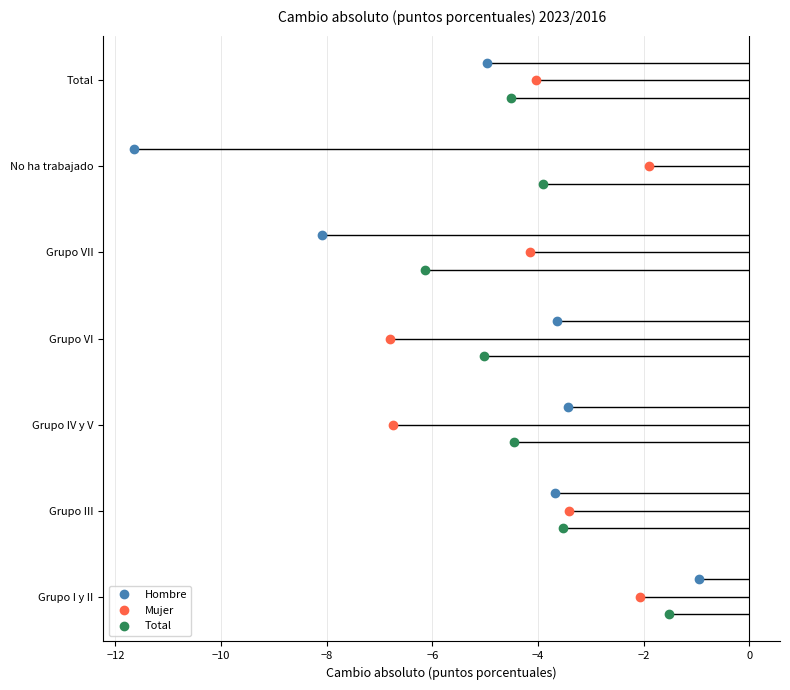

What is the difference between the Hombre values at Grupo VII and Grupo IV y V?

4.7